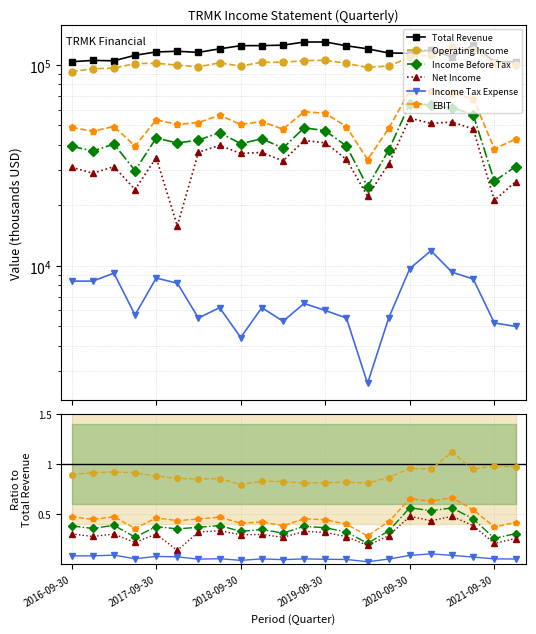

What is the difference between the maximum and minimum values in the Income Before Tax series?

0.4